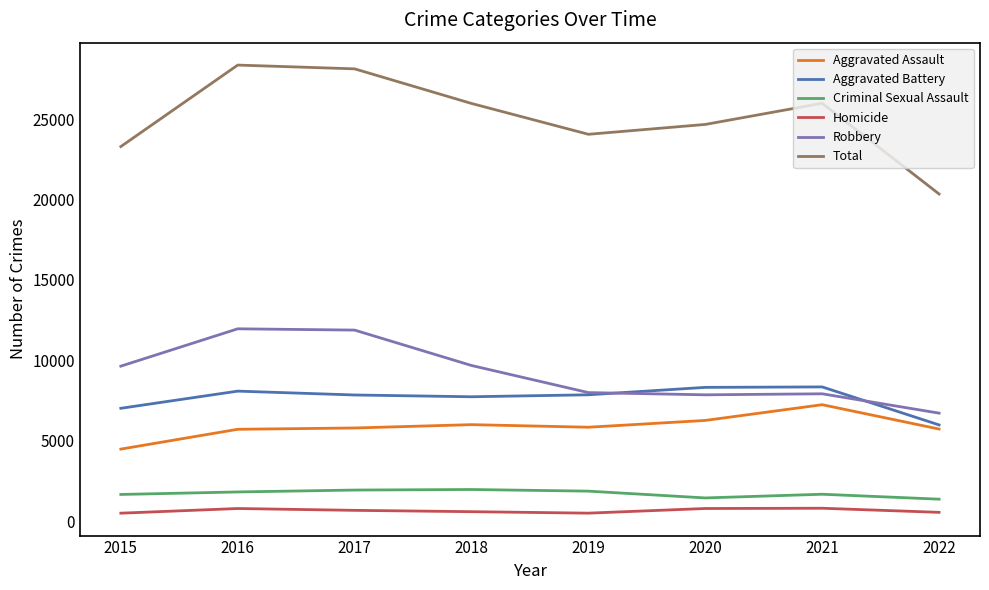

True or false: Aggravated Battery and Total cross at least once.

False